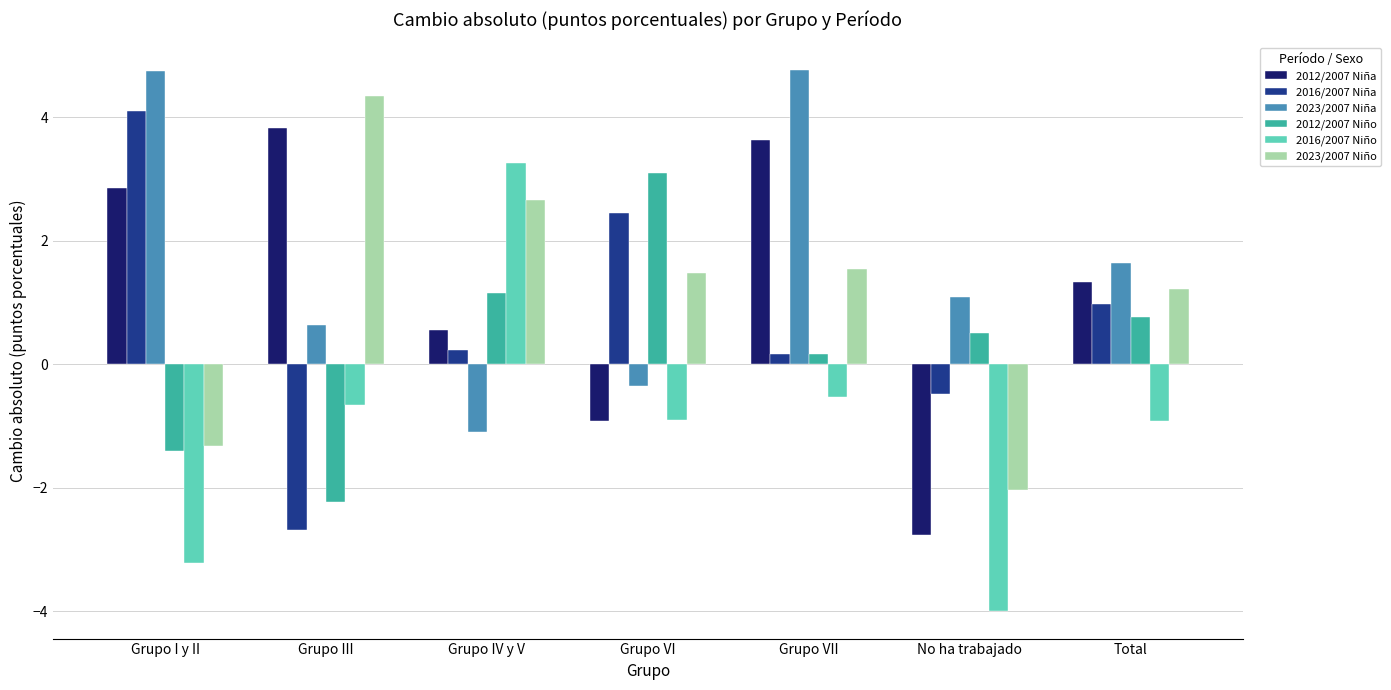

Is it true that 2012/2007 Niño equals -0.7 at Grupo I y II?

False